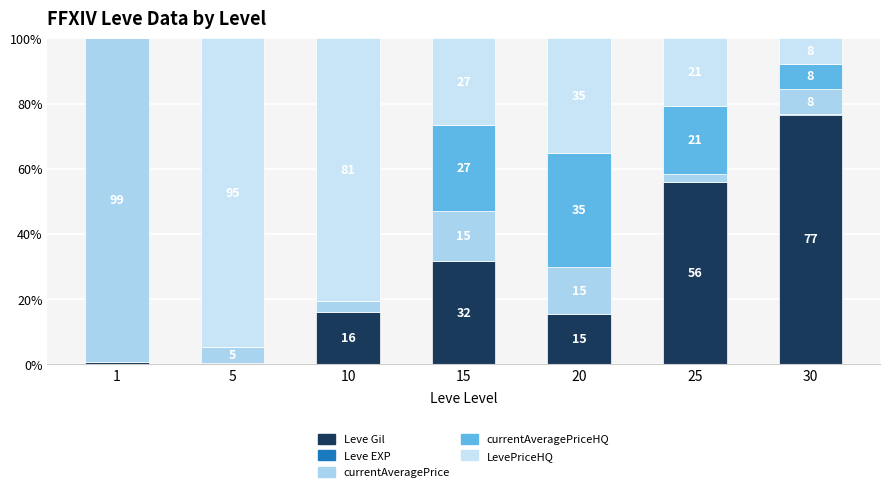

Rank the categories by LevePriceHQ value from highest to lowest.

5, 10, 20, 15, 25, 30, 1